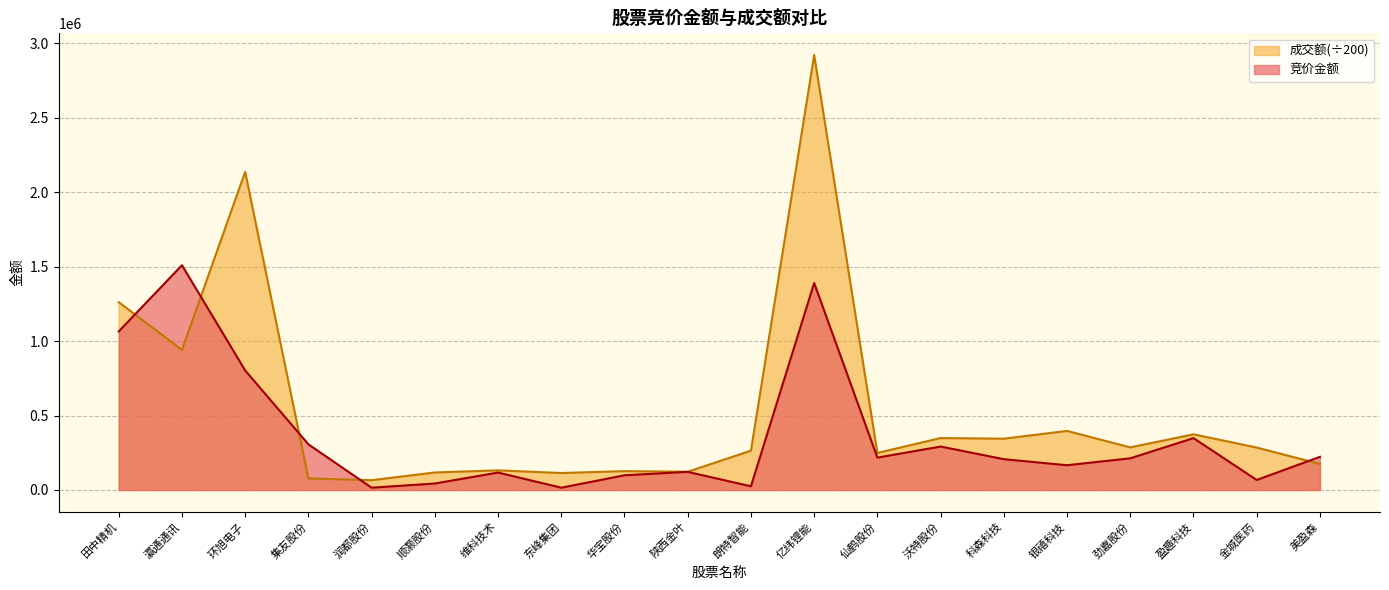

At which label does 竞价金额 first exceed 212610?

田中精机